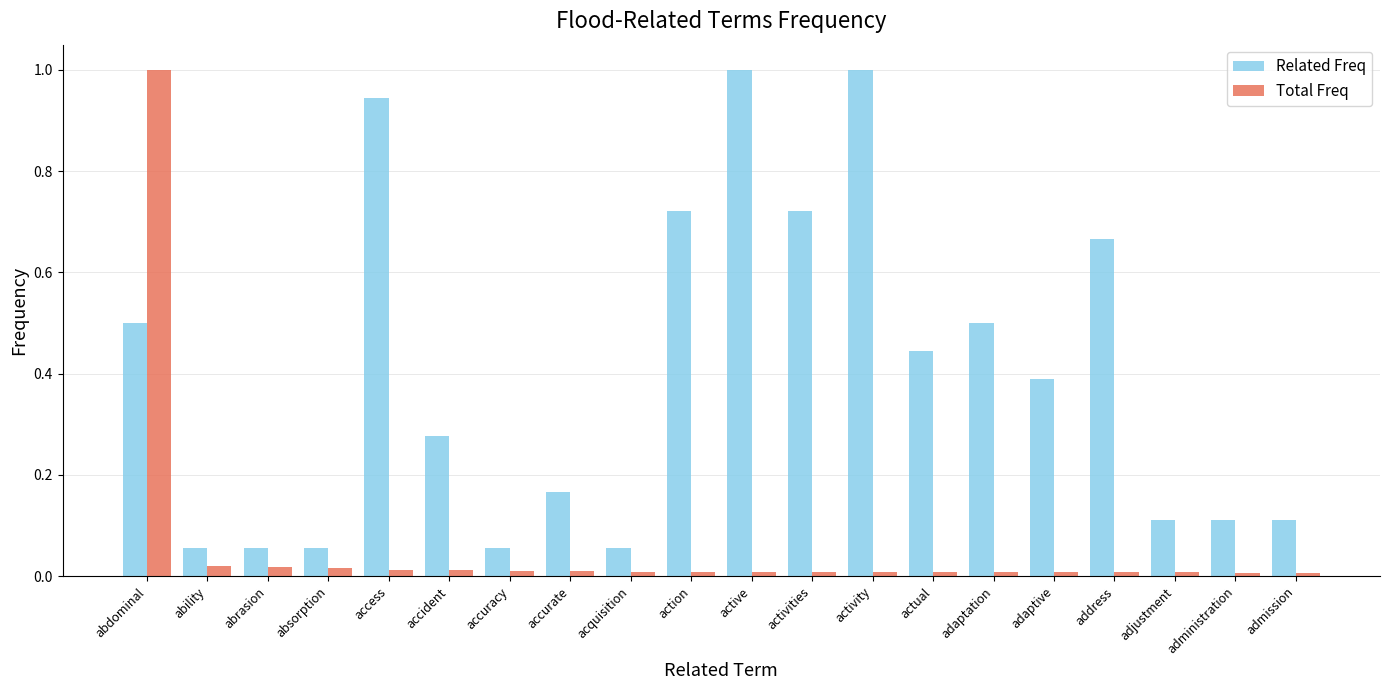

Is it true that Related Freq equals 1.0 at active?

True